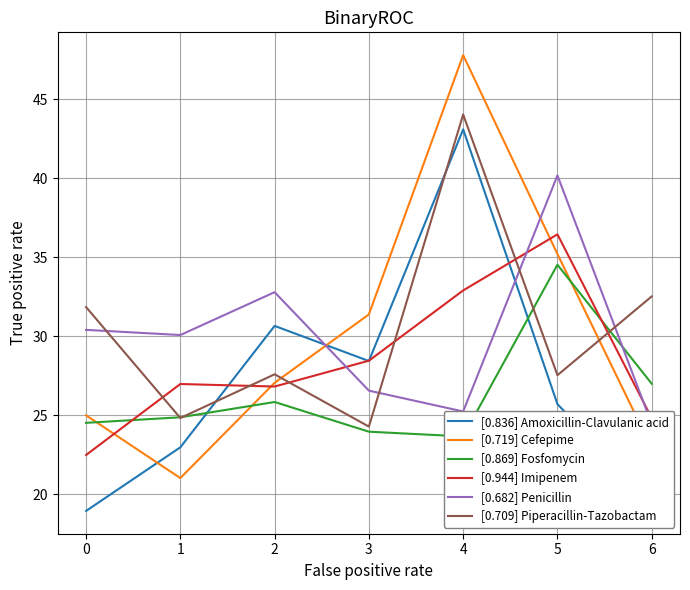

What is the value of the [0.836] Amoxicillin-Clavulanic acid point at the 1st from the left?

18.9